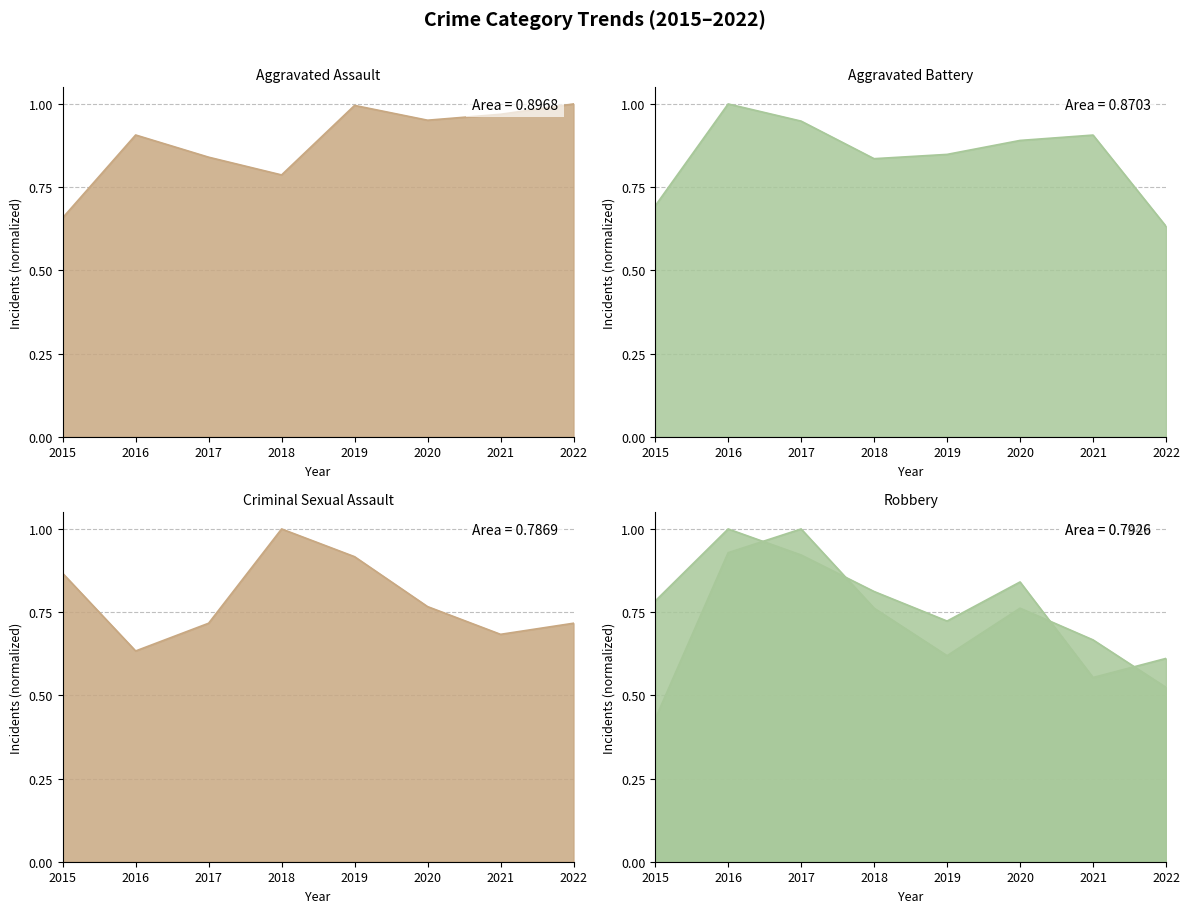

What is the difference between the maximum and minimum values in the Aggravated Assault series?

0.3